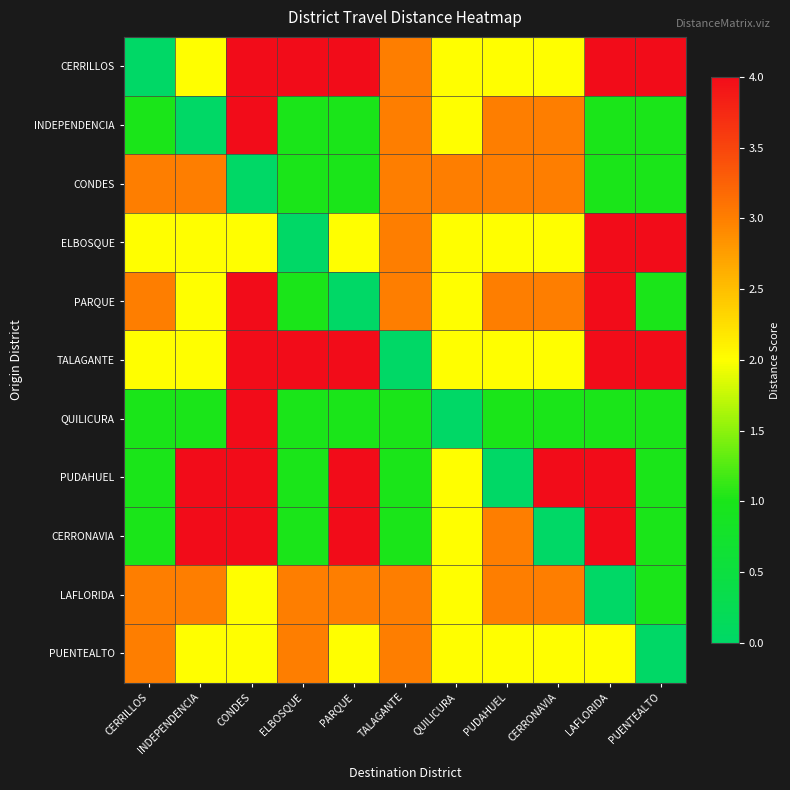

At which category is the sum across all series the highest?

CONDES